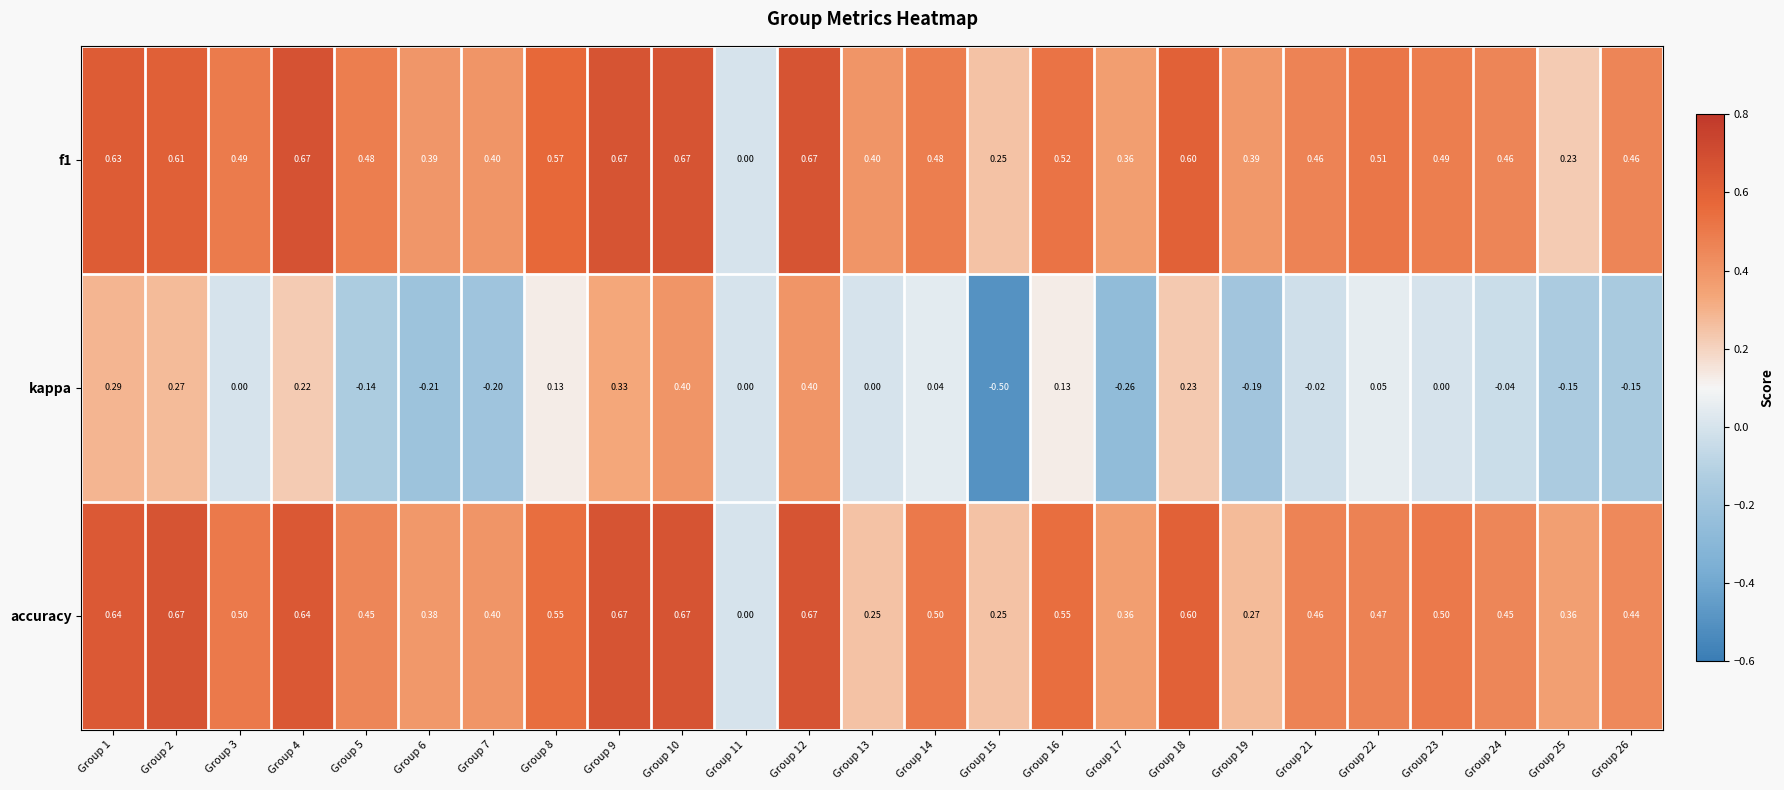

Which series has the widest spread of values?

kappa